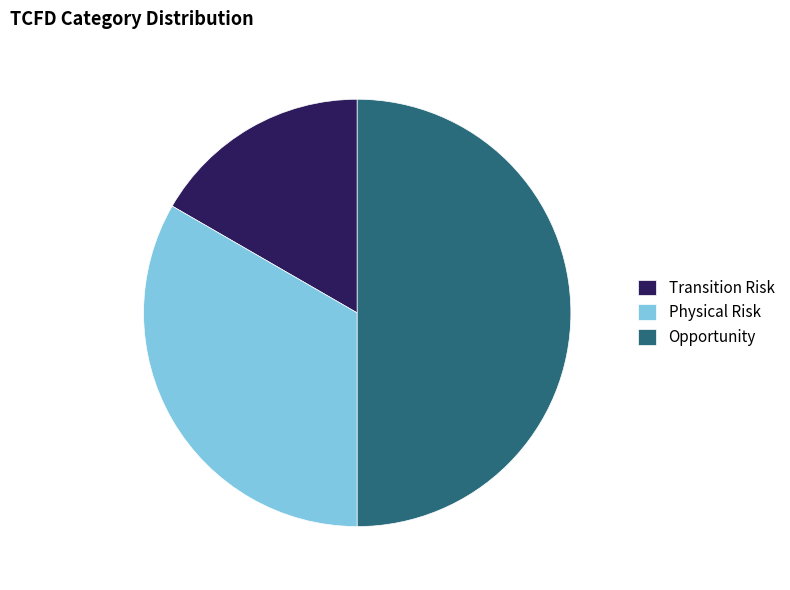

Is it true that Physical Risk is 33% of the pie?

True